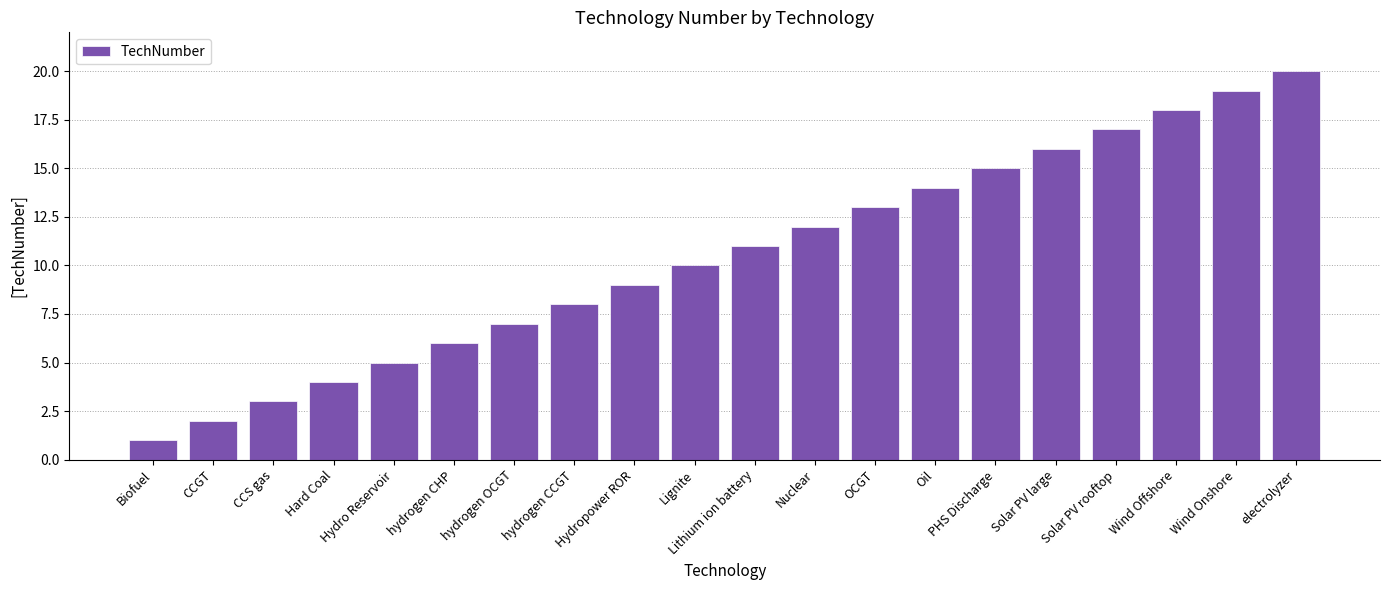

What is the value of the 6th bar from the left?

6